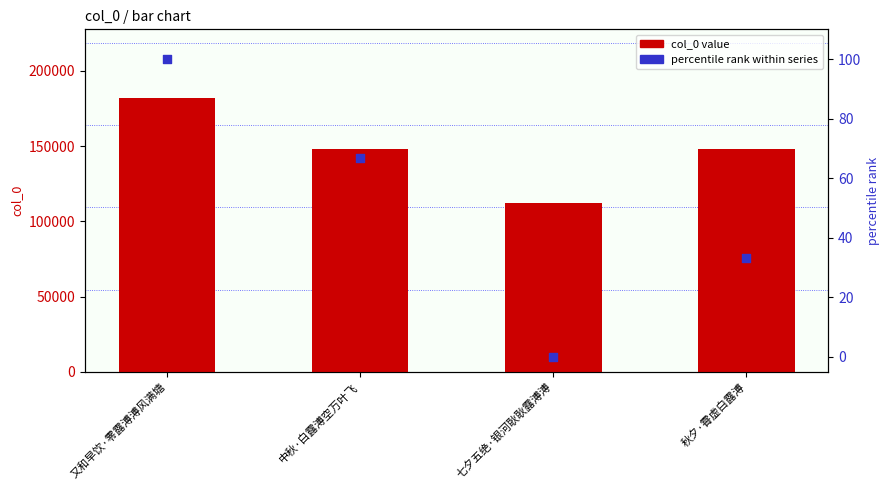

What is the total value across all series at 七夕五绝·银河耿耿露溥溥?

111967.0